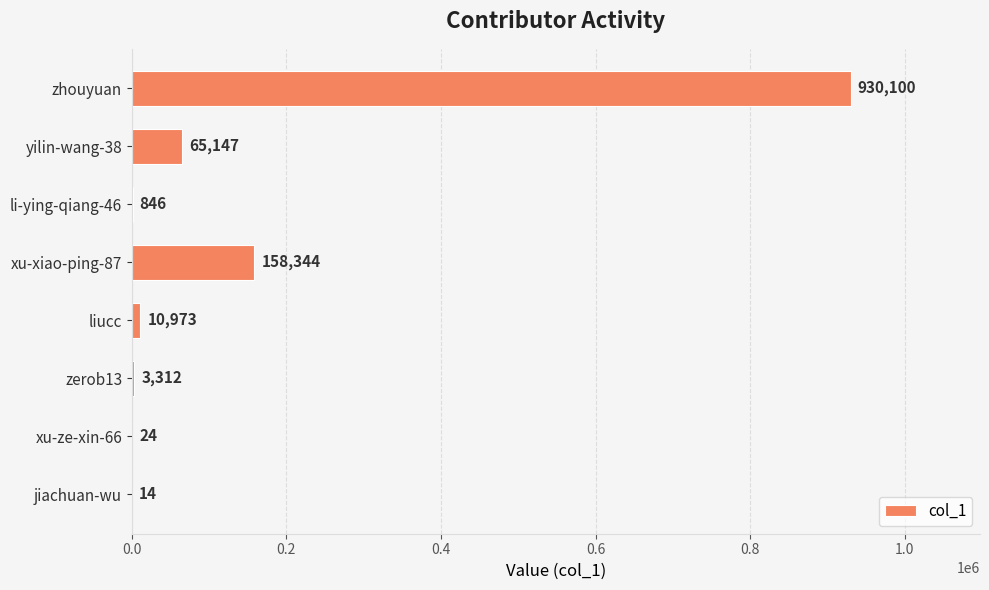

What is the ratio of the value at zhouyuan to the value at li-ying-qiang-46?

1099.4